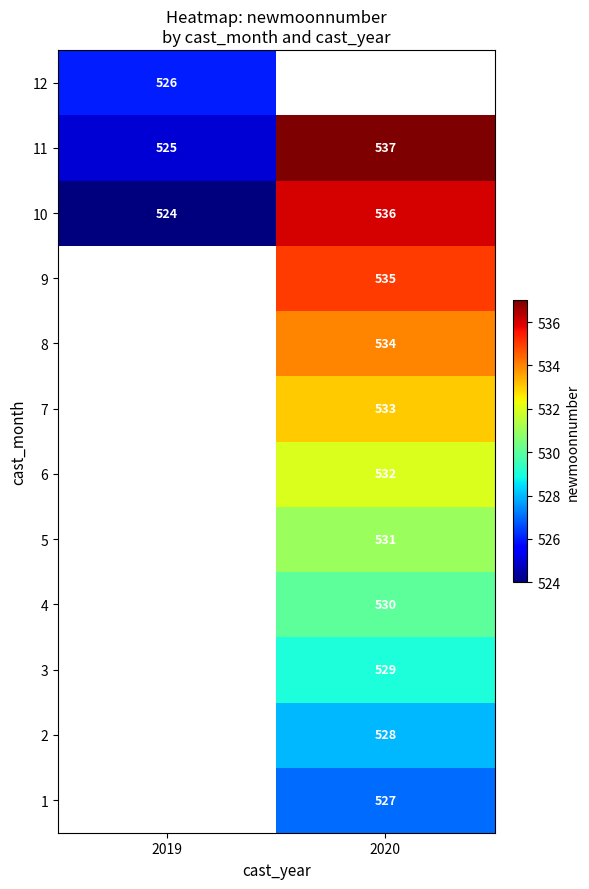

The value of 10 at 2019 is 524. True or false?

True